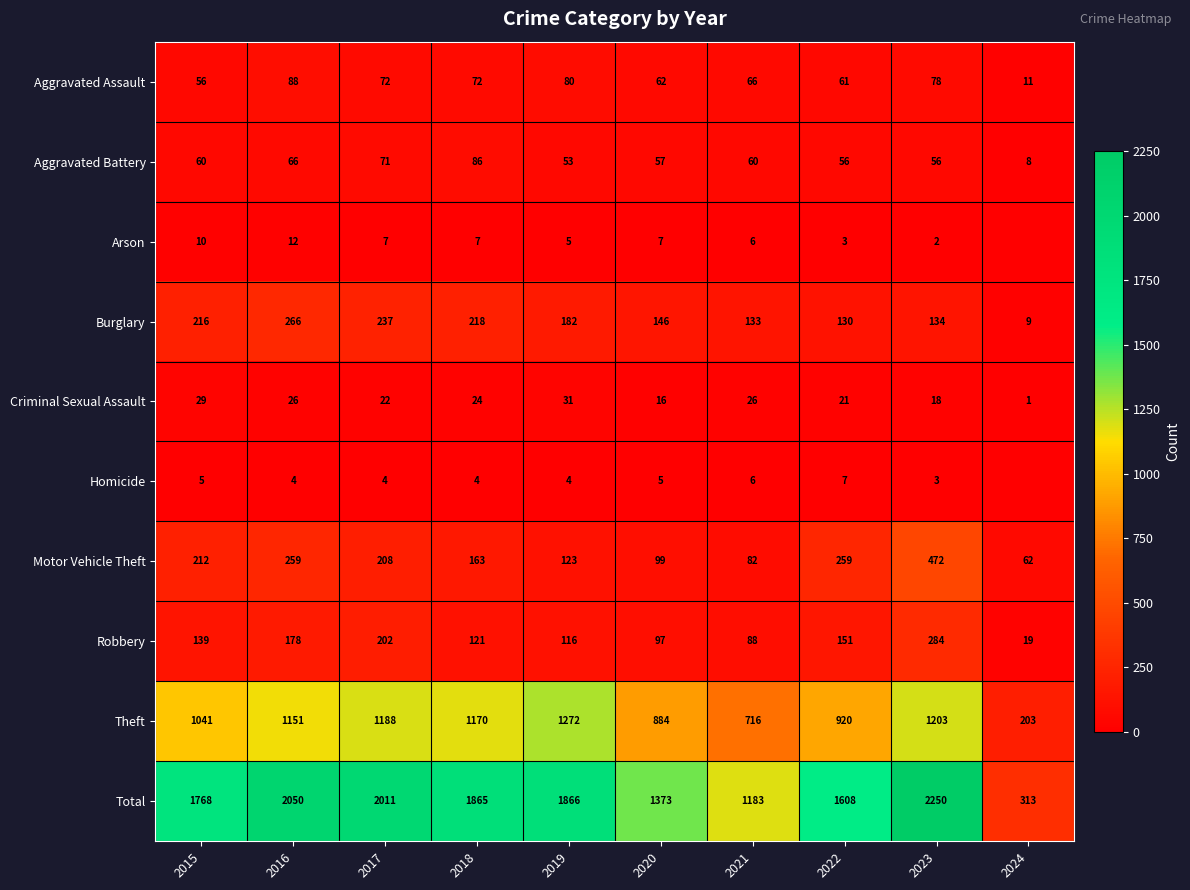

Is it true that Arson equals 7 at 2018?

True